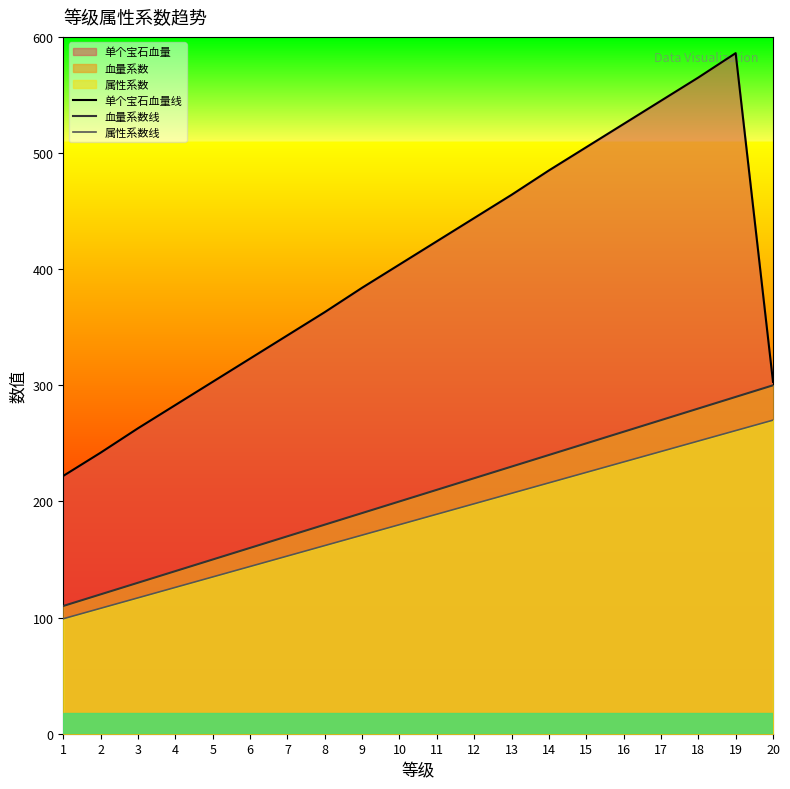

What is the difference between the highest and lowest values at 7?

190